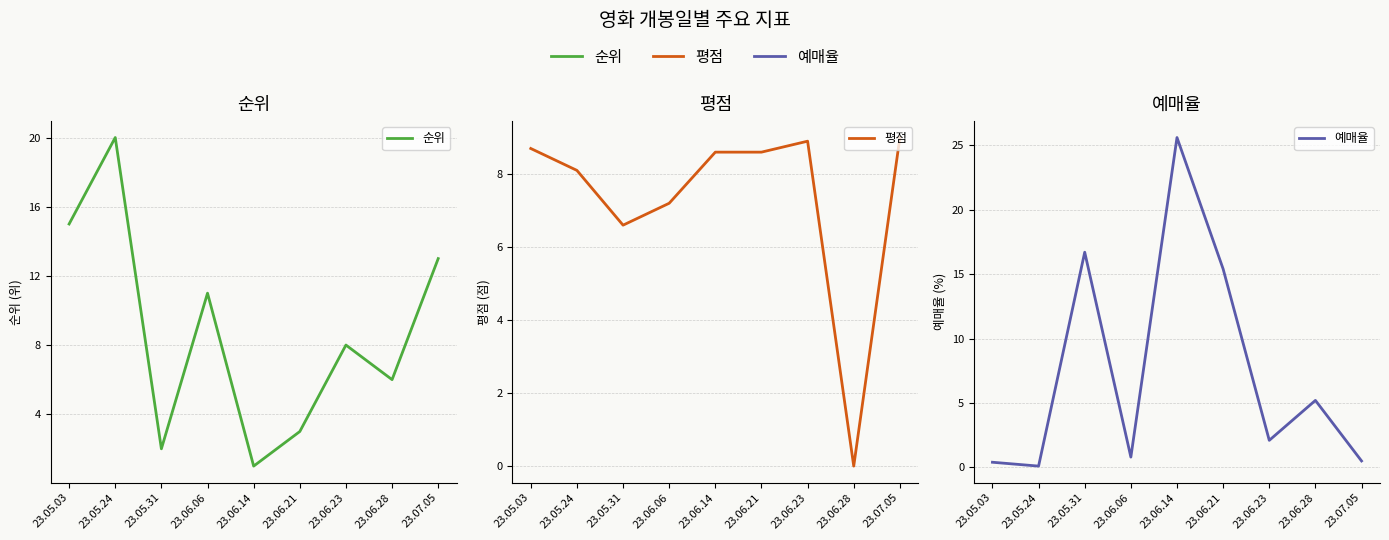

List the labels in order of 예매율 value, largest first.

23.06.14, 23.05.31, 23.06.21, 23.06.28, 23.06.23, 23.06.06, 23.07.05, 23.05.03, 23.05.24